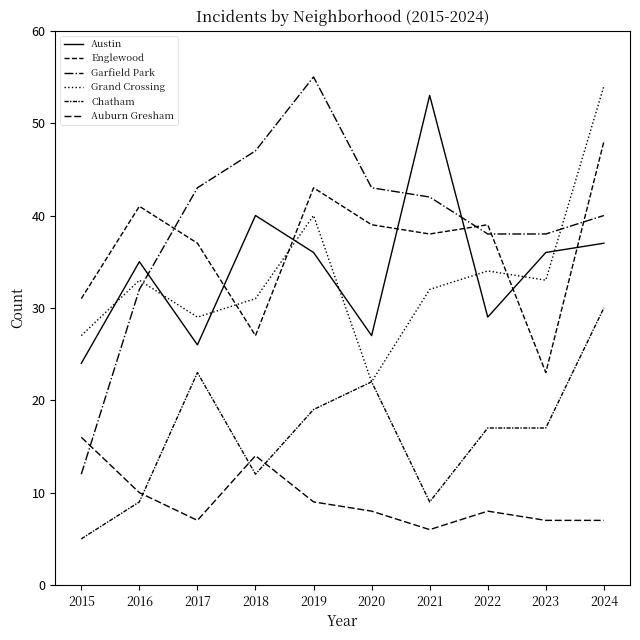

What is the value of the Englewood point at the 2nd from the left?

41